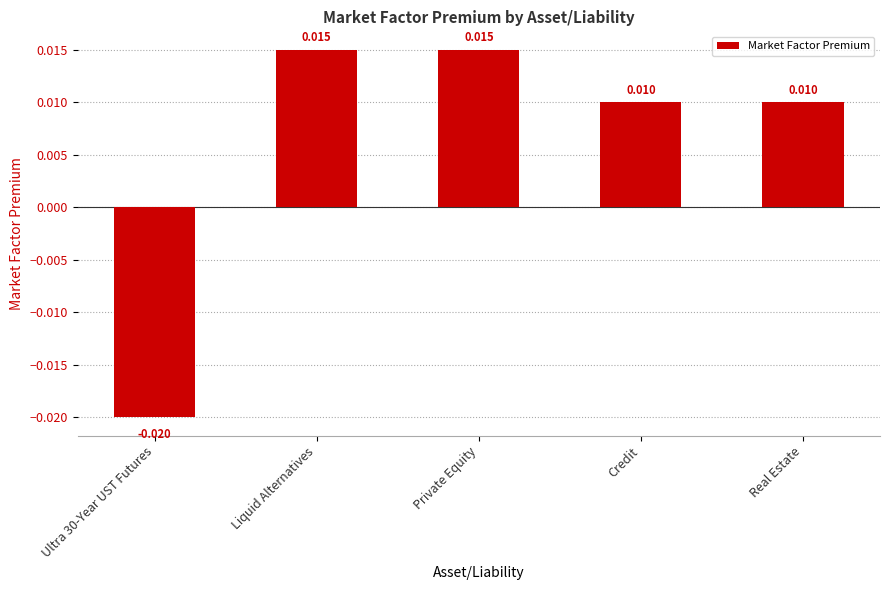

Which has a higher value, Private Equity or Credit?

Private Equity